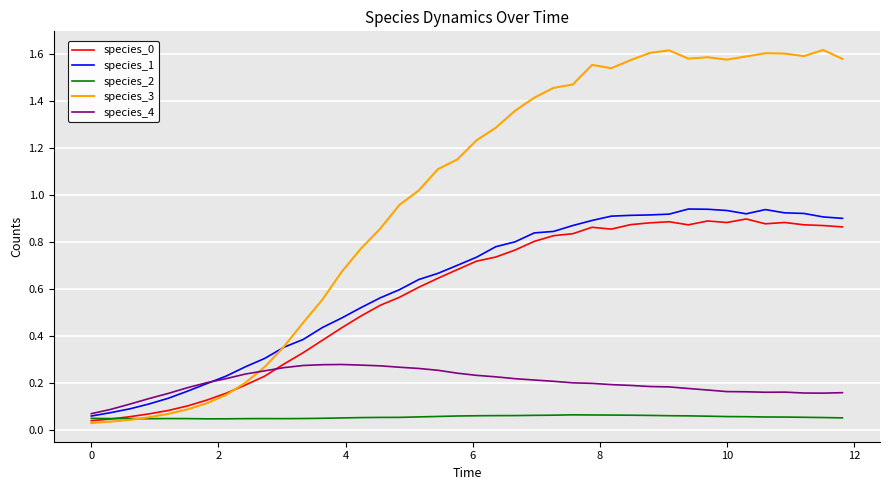

True or false: species_3 and species_4 intersect in this chart.

True